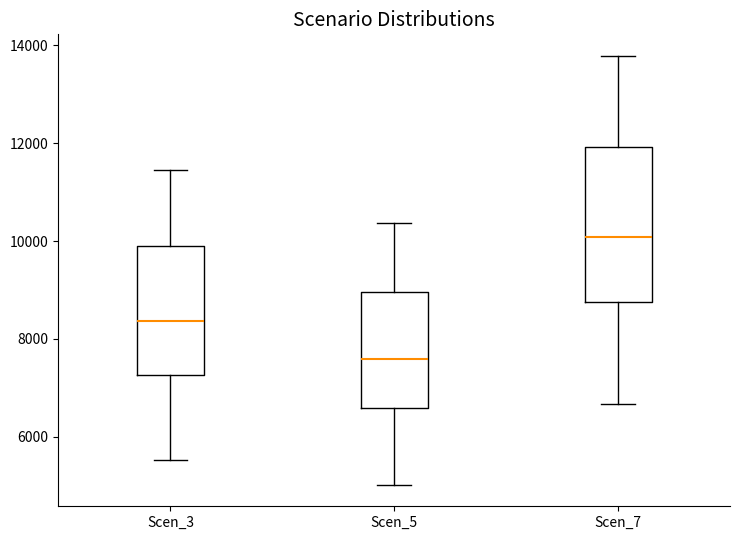

Where does the upper whisker of the box for Scen_7 end on the y-axis? The values are not printed on the chart, so give them approximately, as read against the axis.

13800